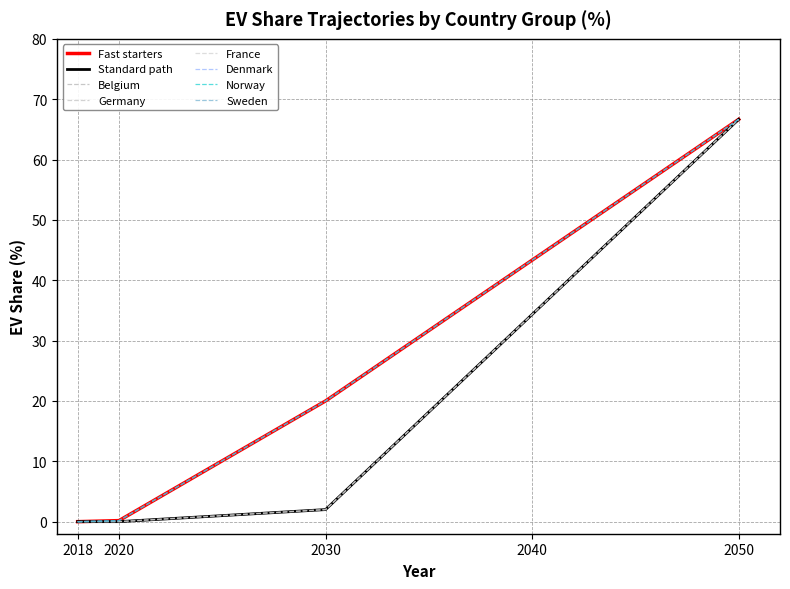

Does the chart have visible grid lines?

Yes